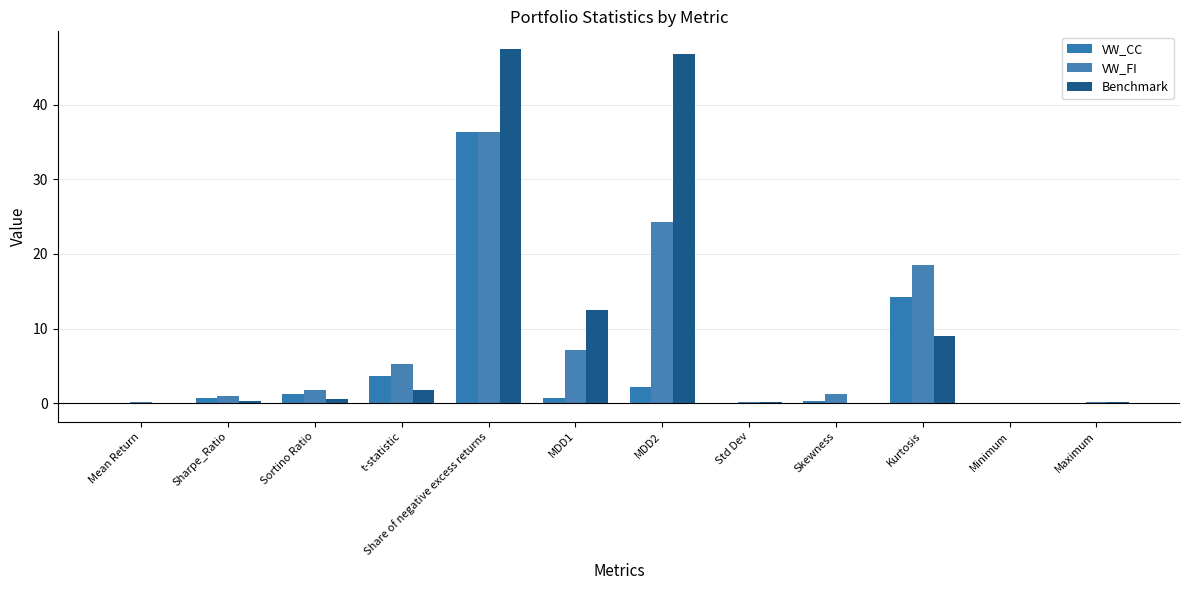

What is the approximate value of VW_FI at Sharpe_Ratio?

1.0